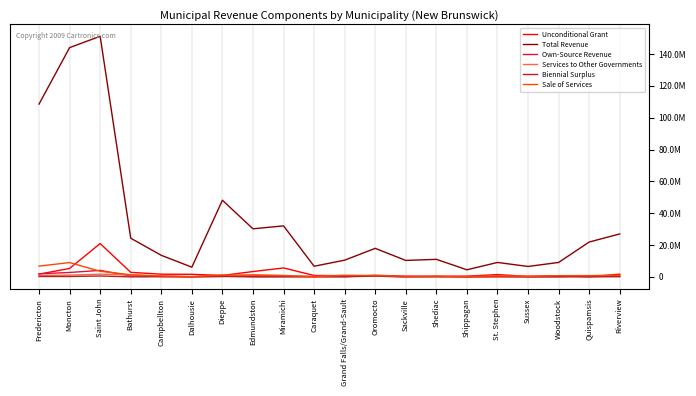

At which category does Unconditional Grant reach its first local valley?

Dieppe